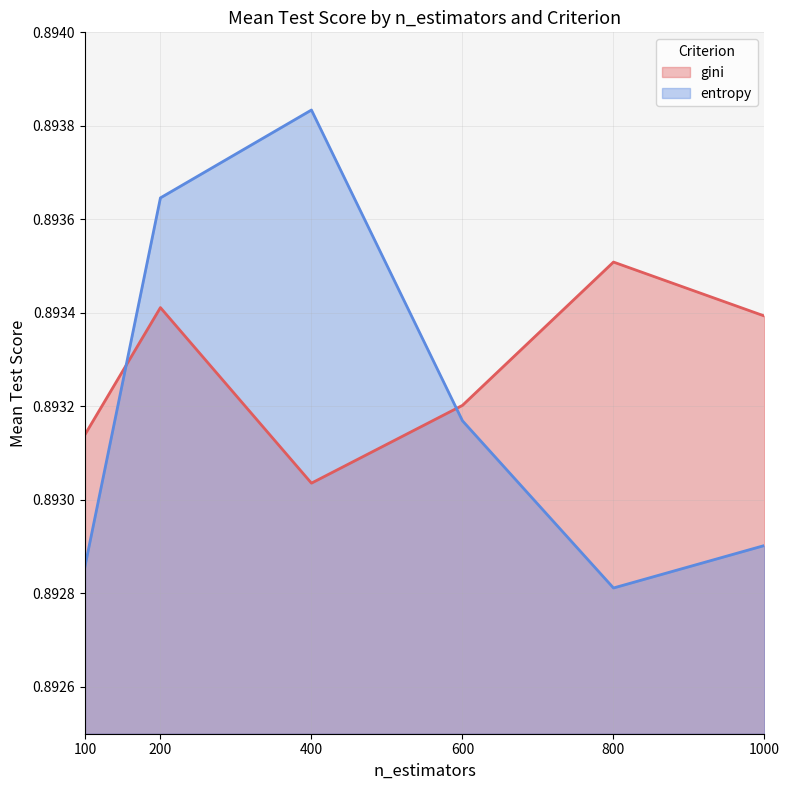

How many lines are shown in the chart?

2